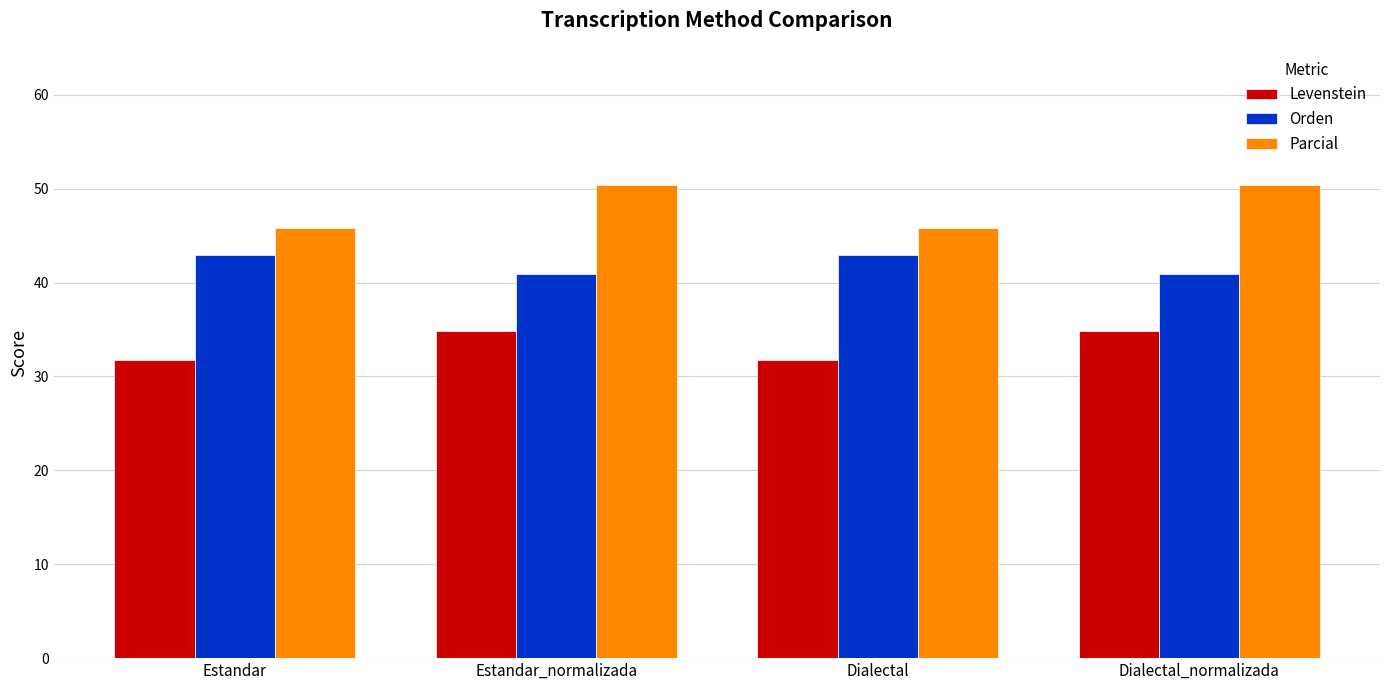

How many groups of bars are there?

4